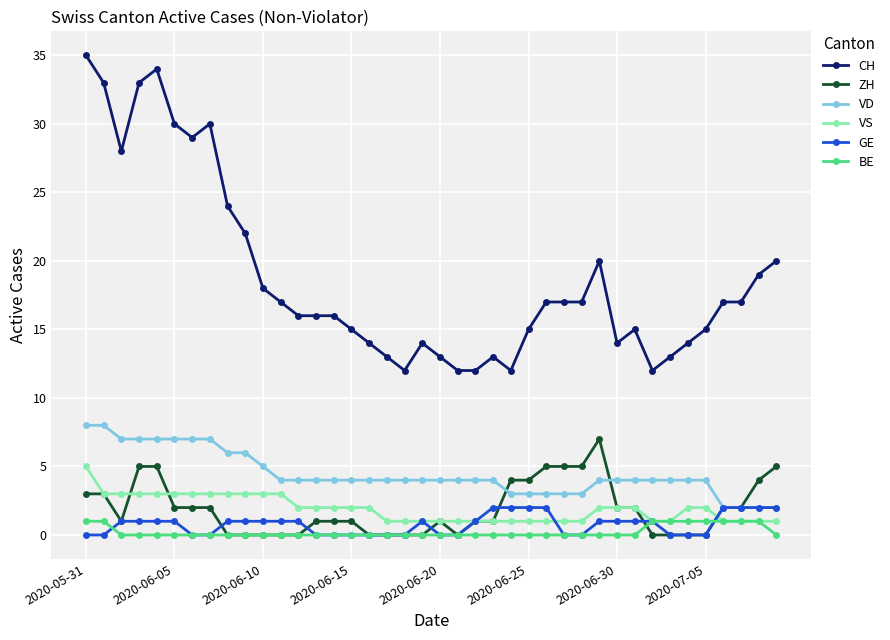

True or false: BE and CH cross at least once.

False